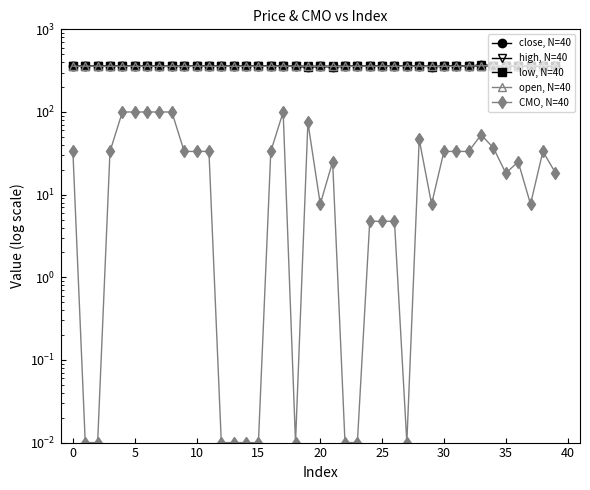

What is the value of the CMO, N=40 point at the 33rd from the left?

33.3